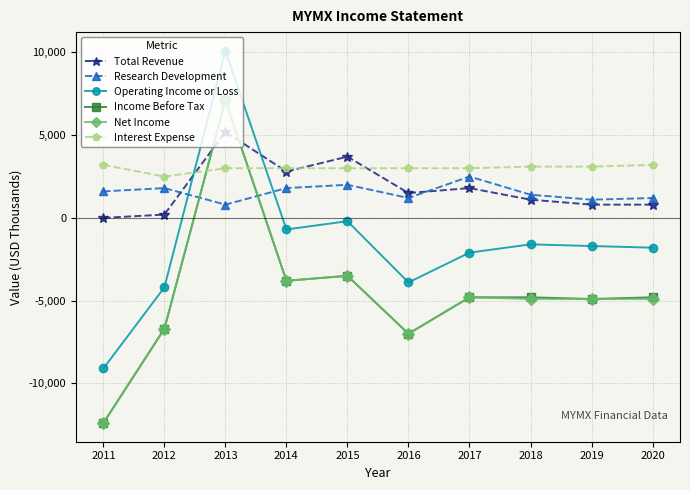

True or false: Total Revenue has a value of 2687 at 2013.

False